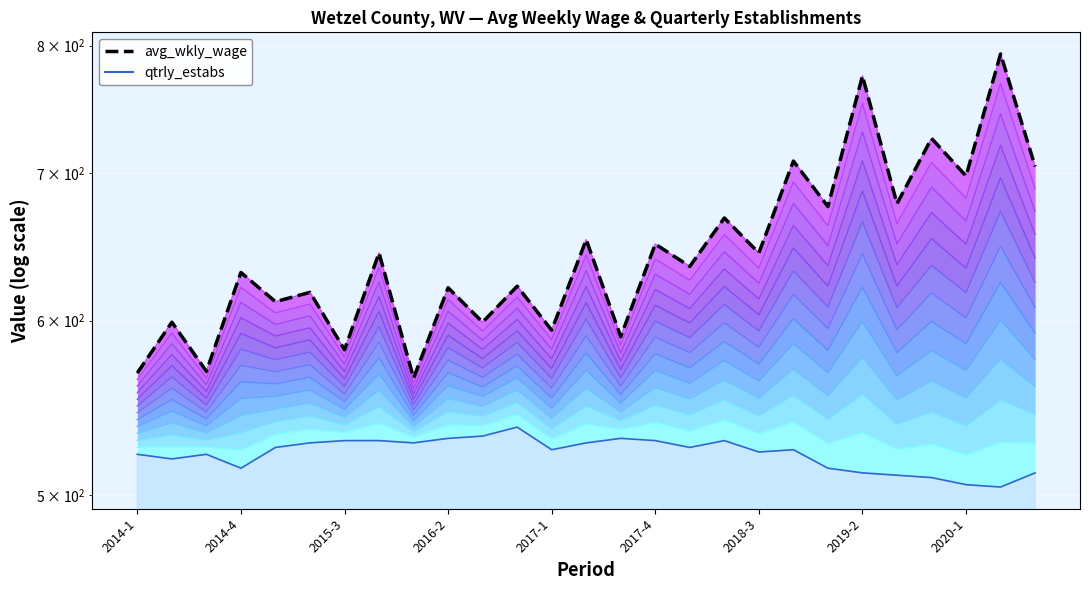

Where does the avg_wkly_wage series first go above 635?

2015-4